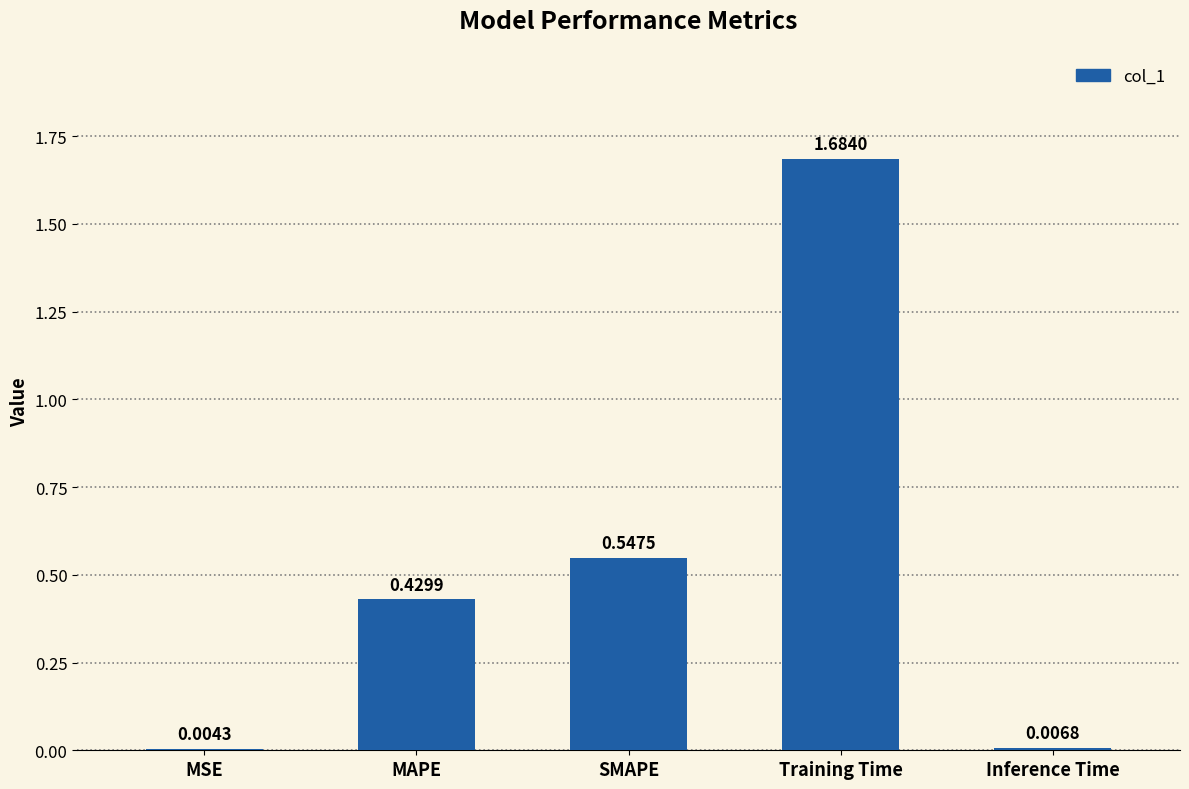

What is the sum of all values?

2.7